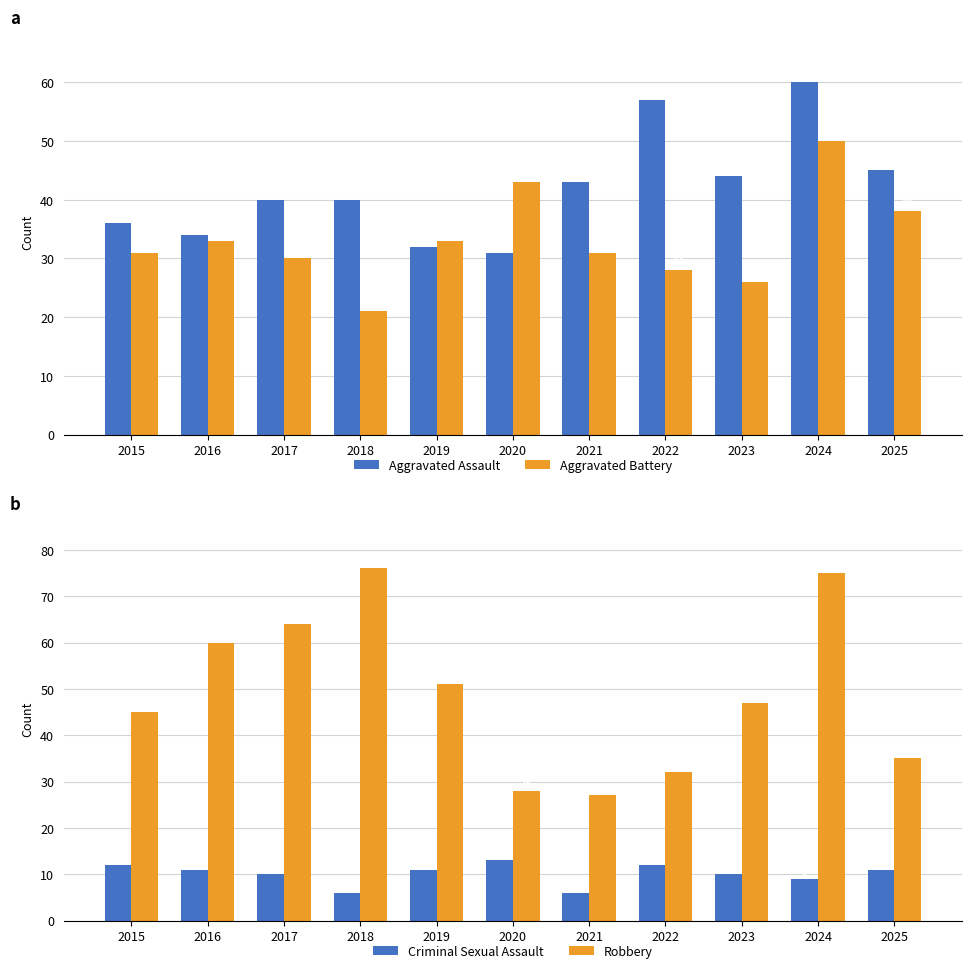

True or false: Aggravated Assault has a value of 28 at 2021.

False